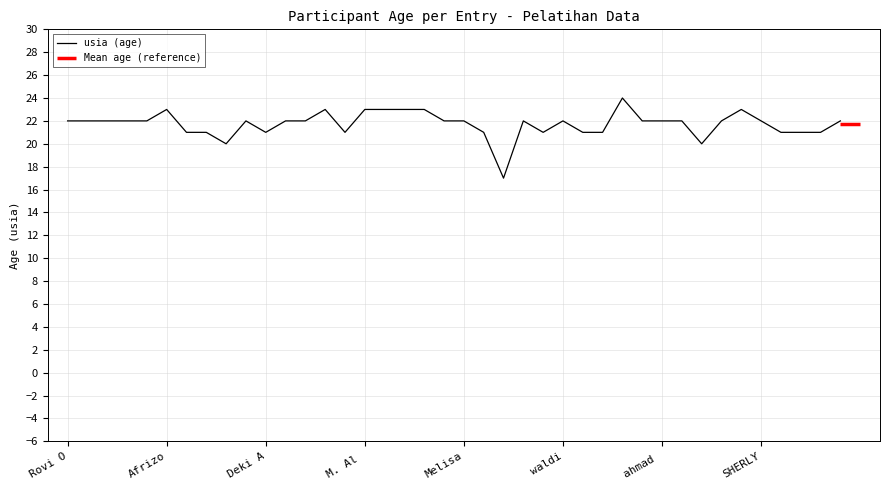

The chart shows a value of 21 at Rahmat Fakhurul. True or false?

True